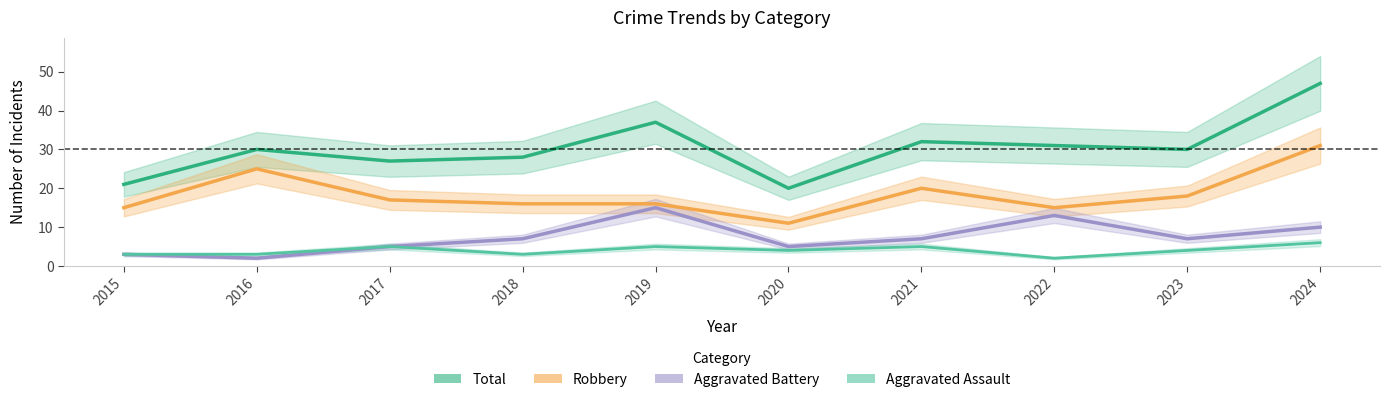

True or false: Aggravated Assault has more than 2 interior local peaks.

True